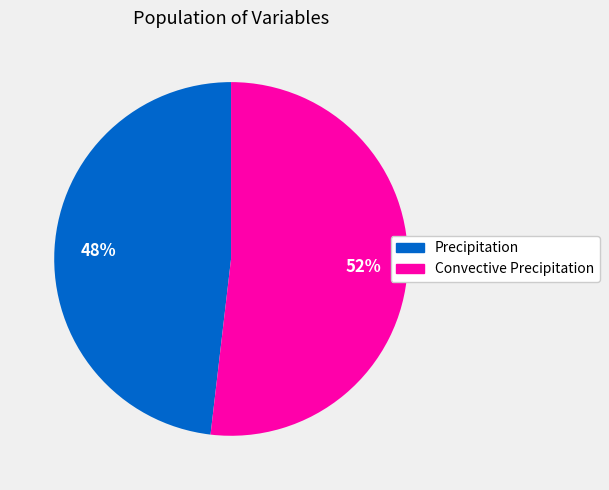

Which has a higher value, Convective Precipitation or Precipitation?

Convective Precipitation